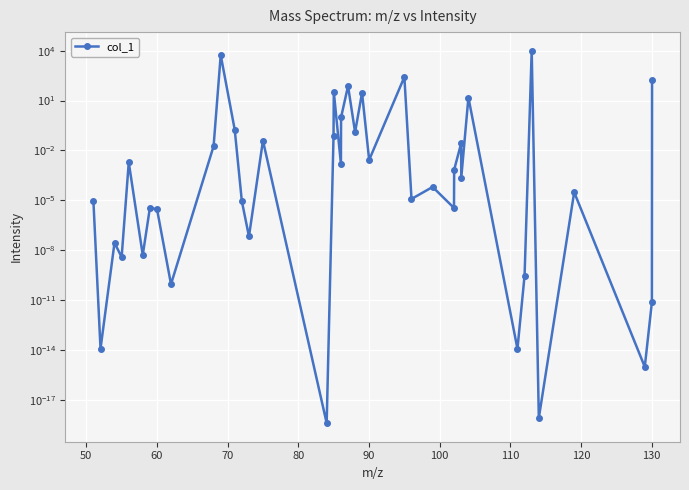

Count the number of data series in this chart.

1